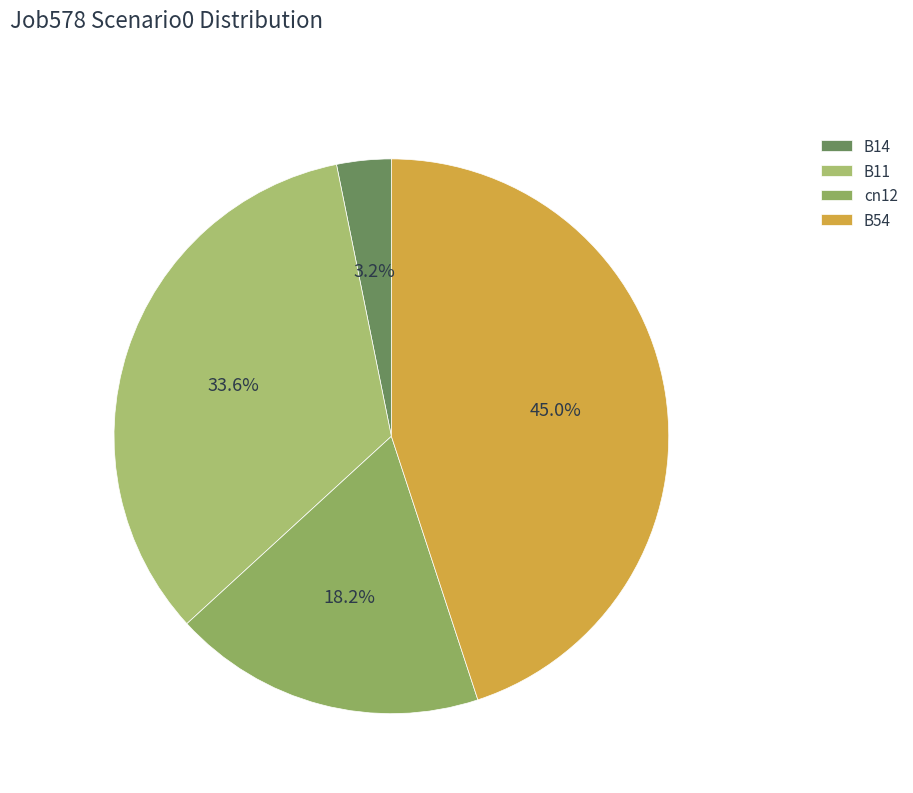

True or false: cn12 accounts for 28% of the total.

False